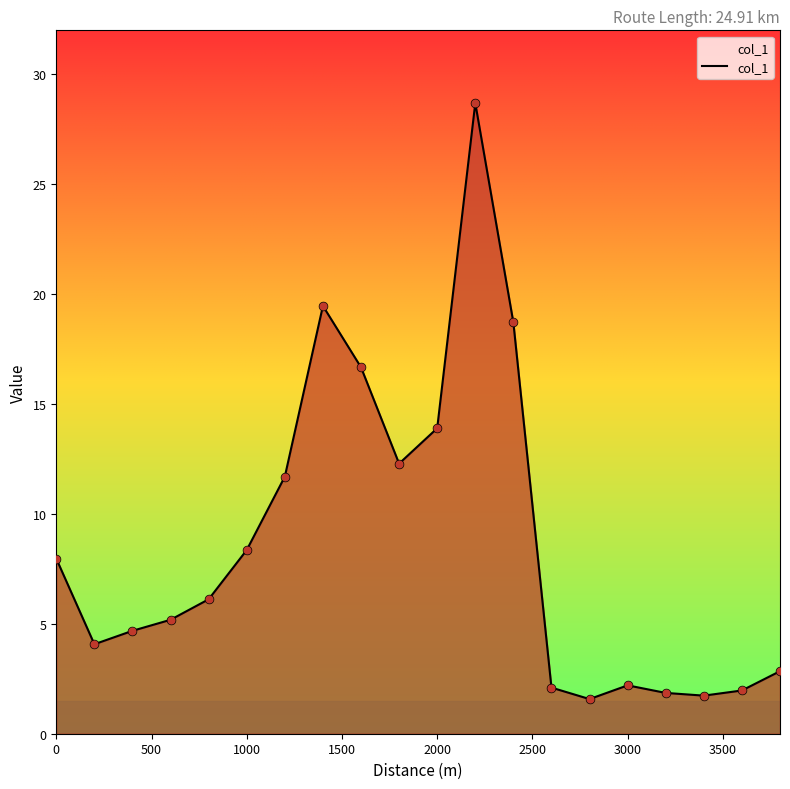

What is the smallest value displayed?

1.6